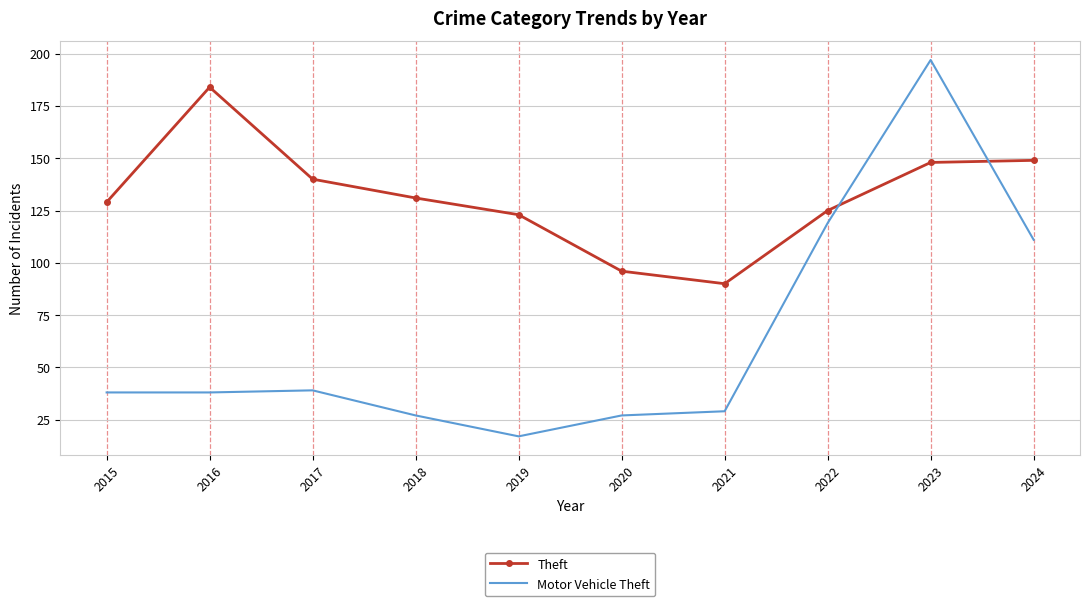

At 2023, list the series in order from largest to smallest.

Motor Vehicle Theft, Theft